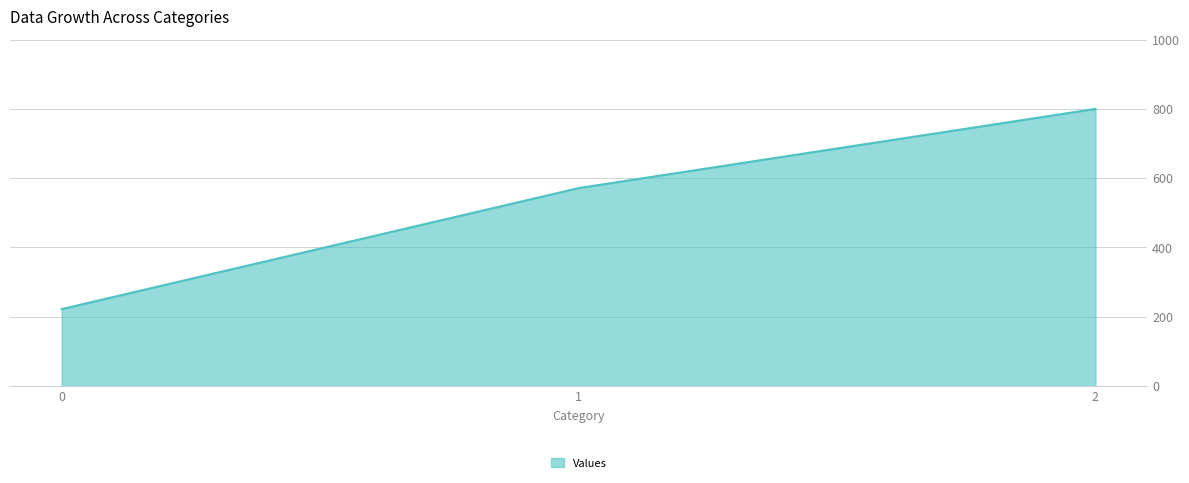

List the labels in order of value, largest first.

2, 1, 0